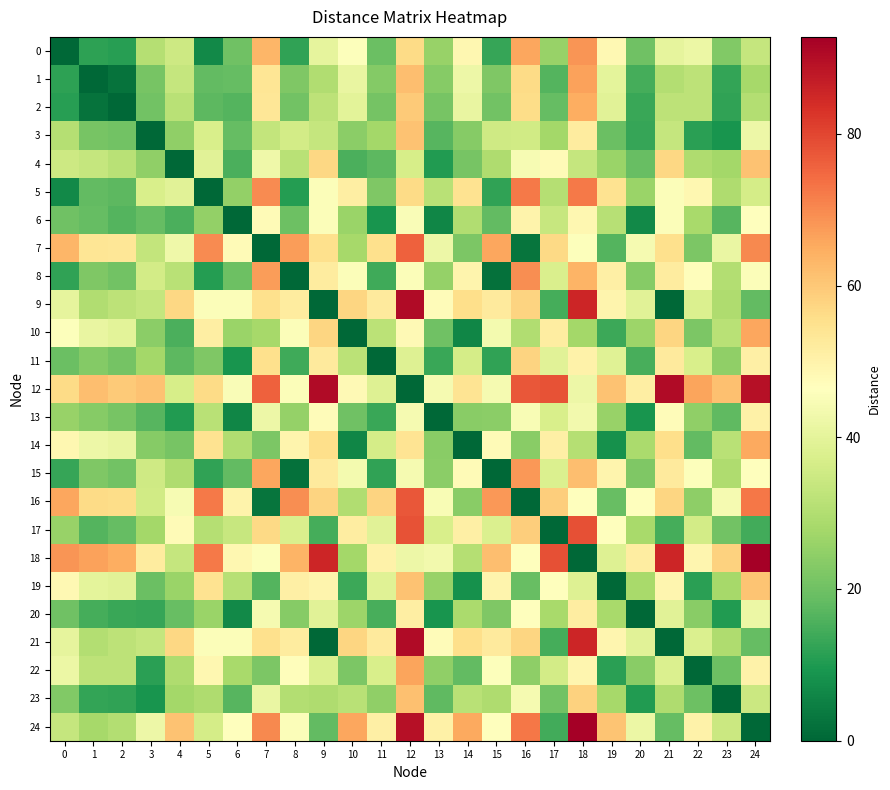

At which category does the chart reach its peak across all series?

24